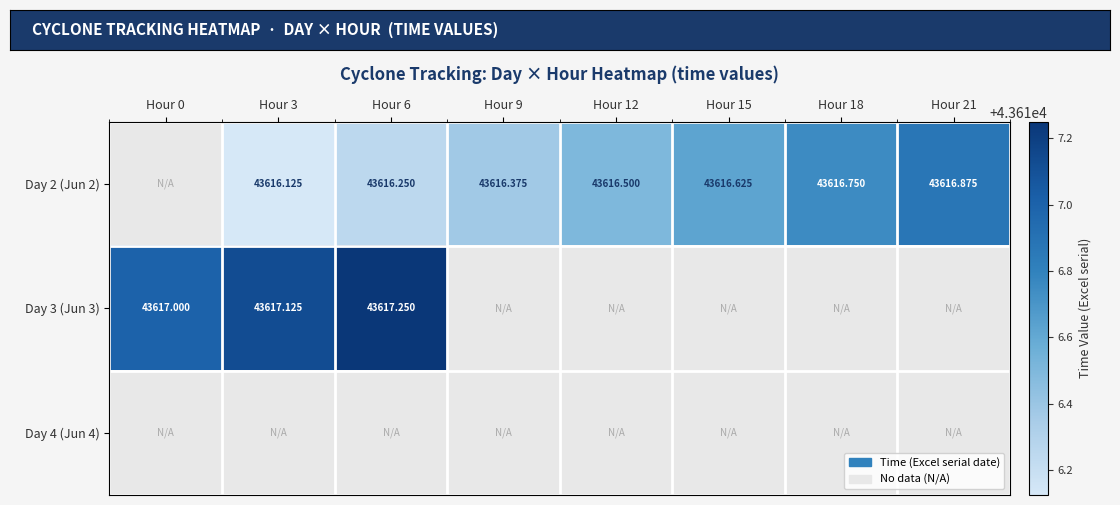

How many positive values does the Day 2 (Jun 2) series have?

7